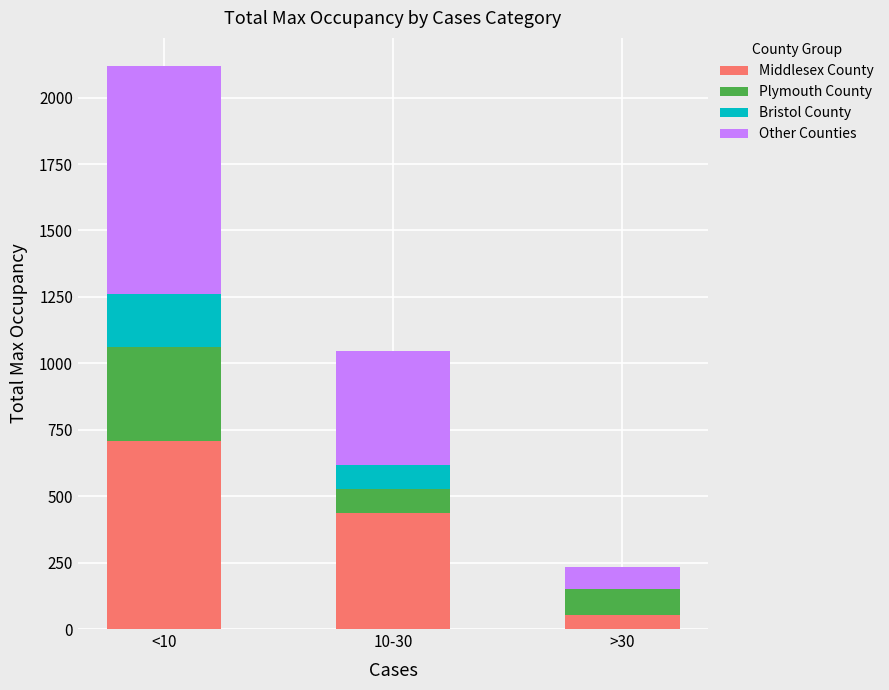

What is the highest value of the Middlesex County series?

709